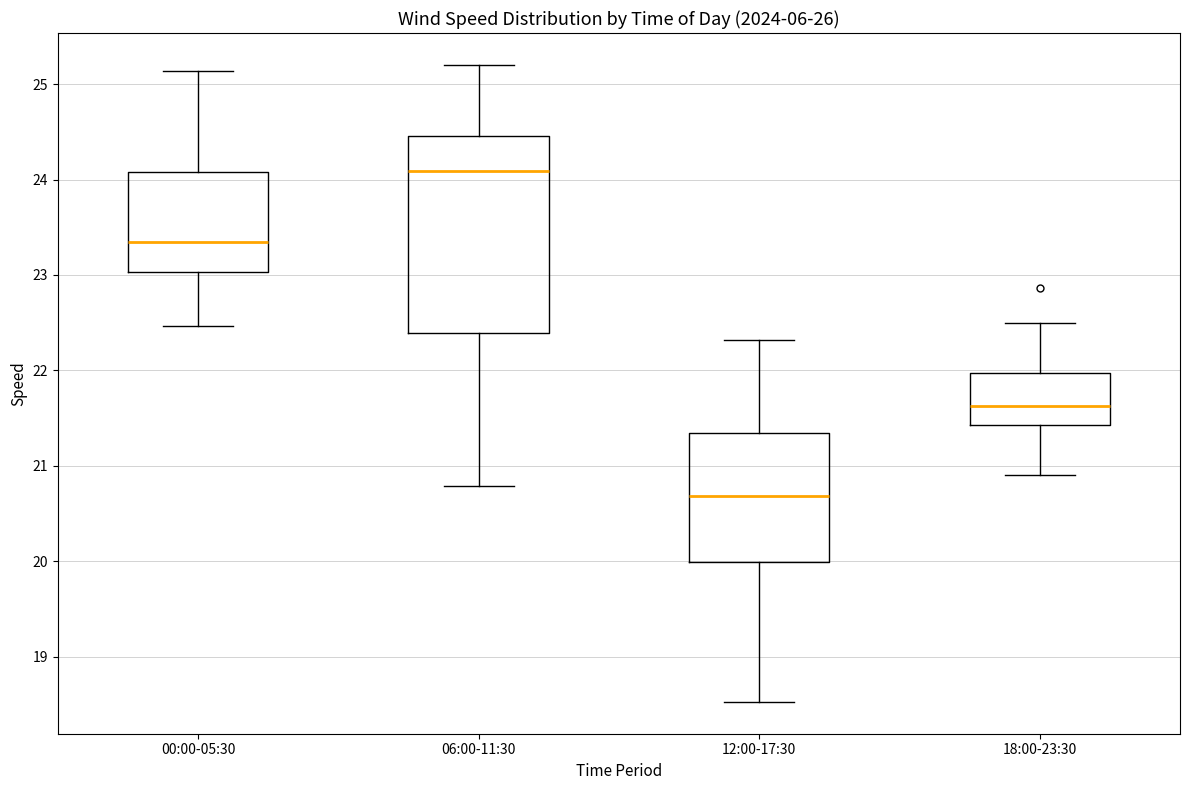

Which box has the highest median line?

06:00-11:30